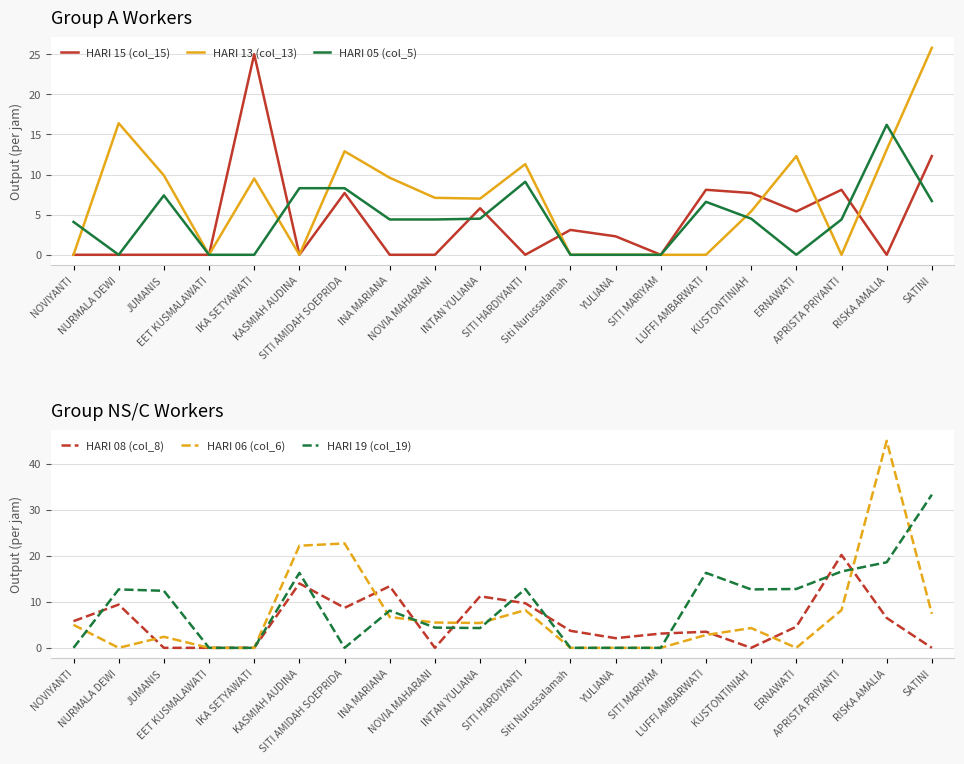

Is it true that HARI 08 (col_8) equals 5.8 at NOVIYANTI?

True